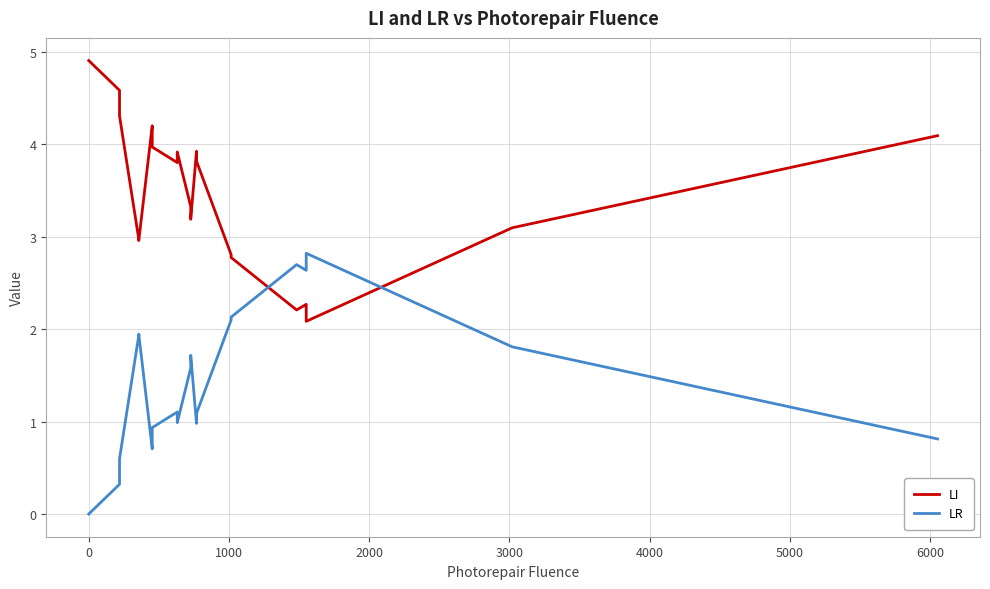

Which series has the widest spread of values?

LI